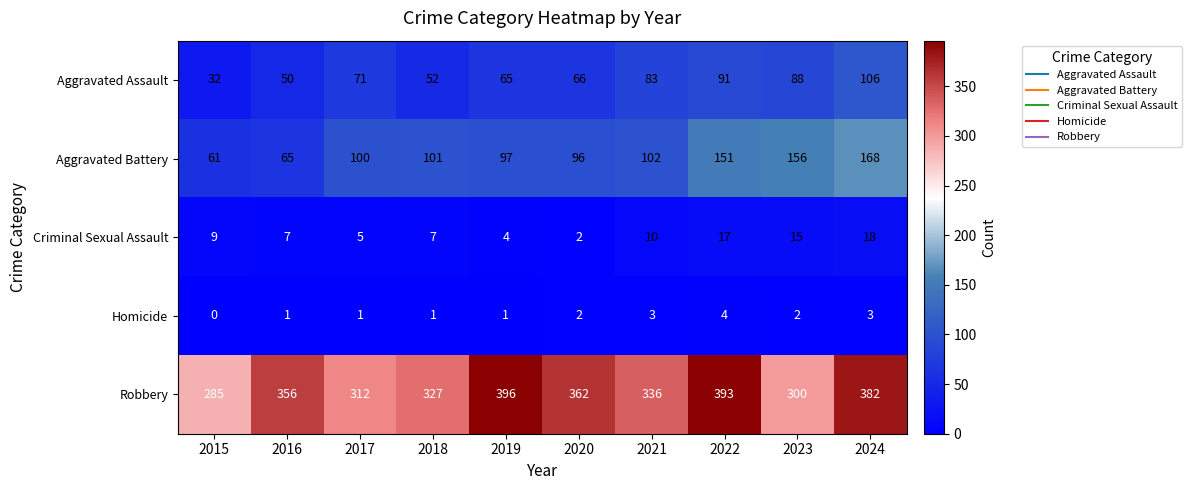

What is the greatest value displayed?

396